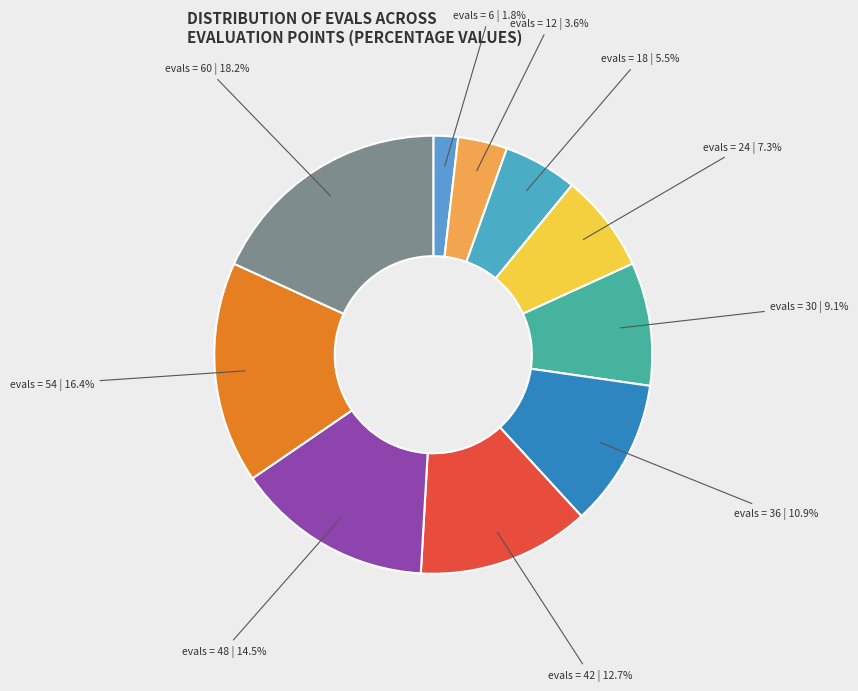

How many segments does this pie chart have?

10